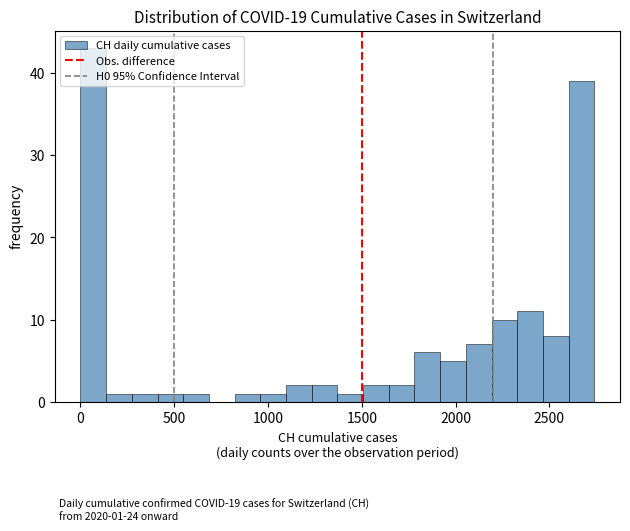

Read against the x-axis, roughly where is the centre of the tallest bar?

50